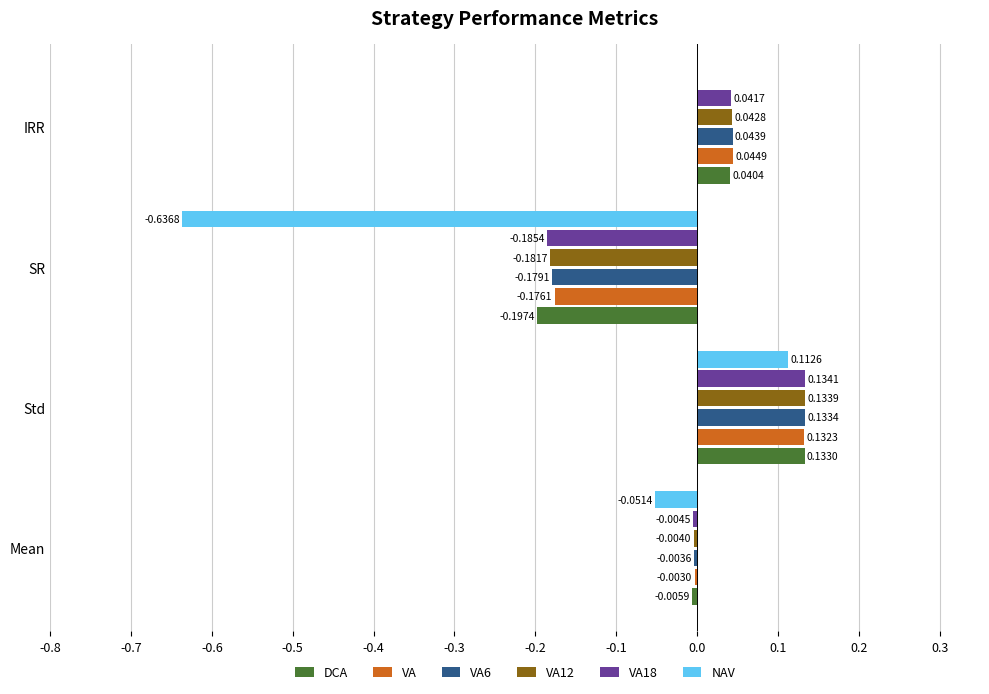

At which label is VA6 closest to 0?

Mean